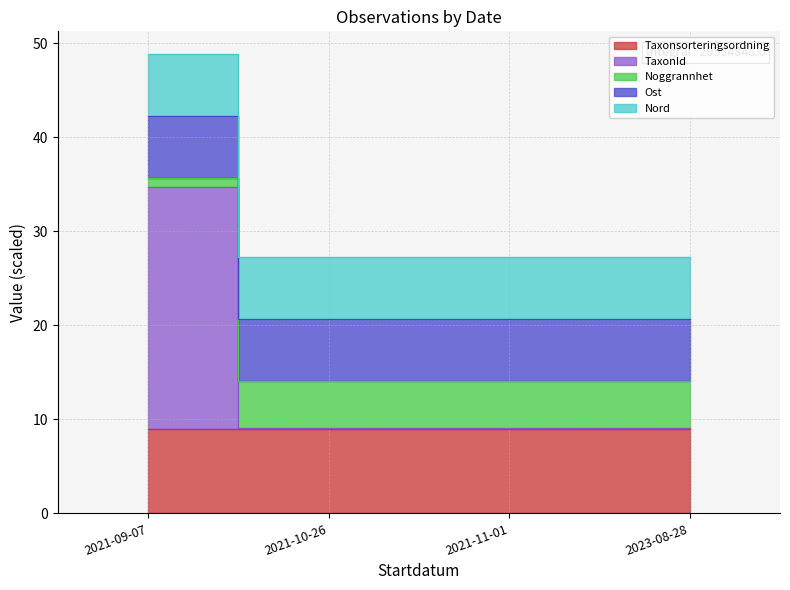

Which has a higher value, 2021-09-07 or 2021-11-01?

2021-09-07